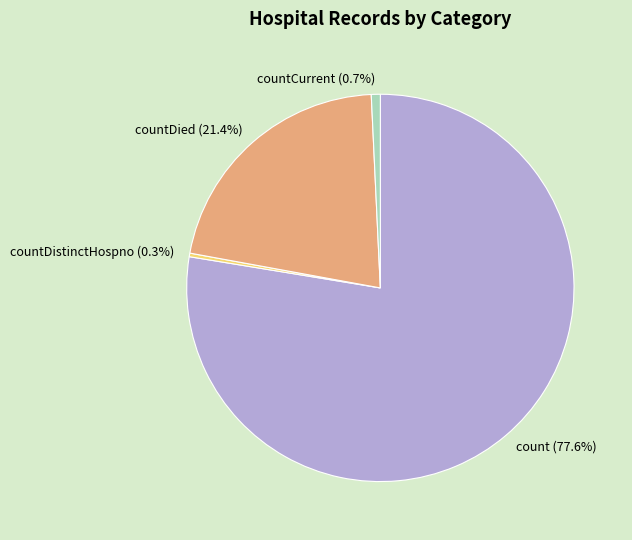

Which slice is the largest?

count